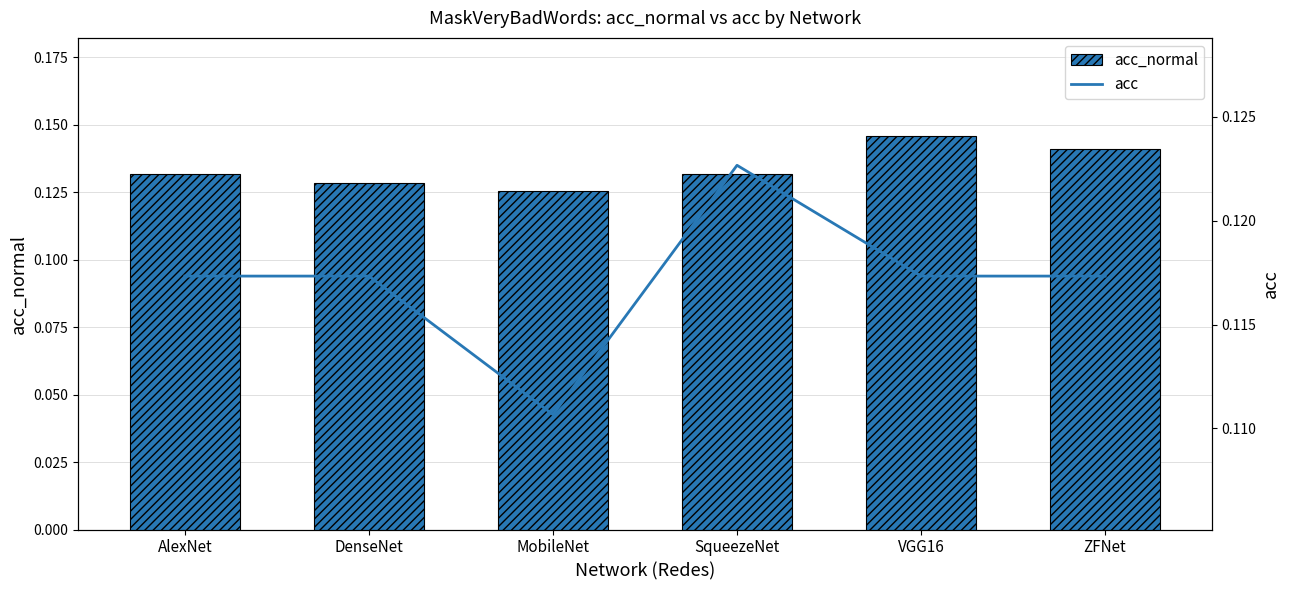

How many groups of bars are there?

6